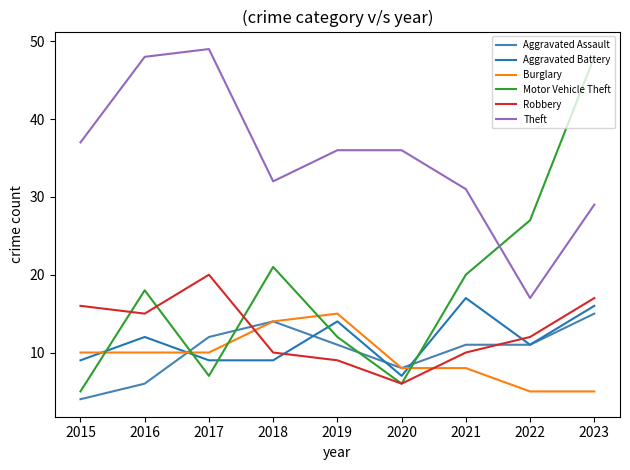

Which series has the largest total across all categories?

Theft